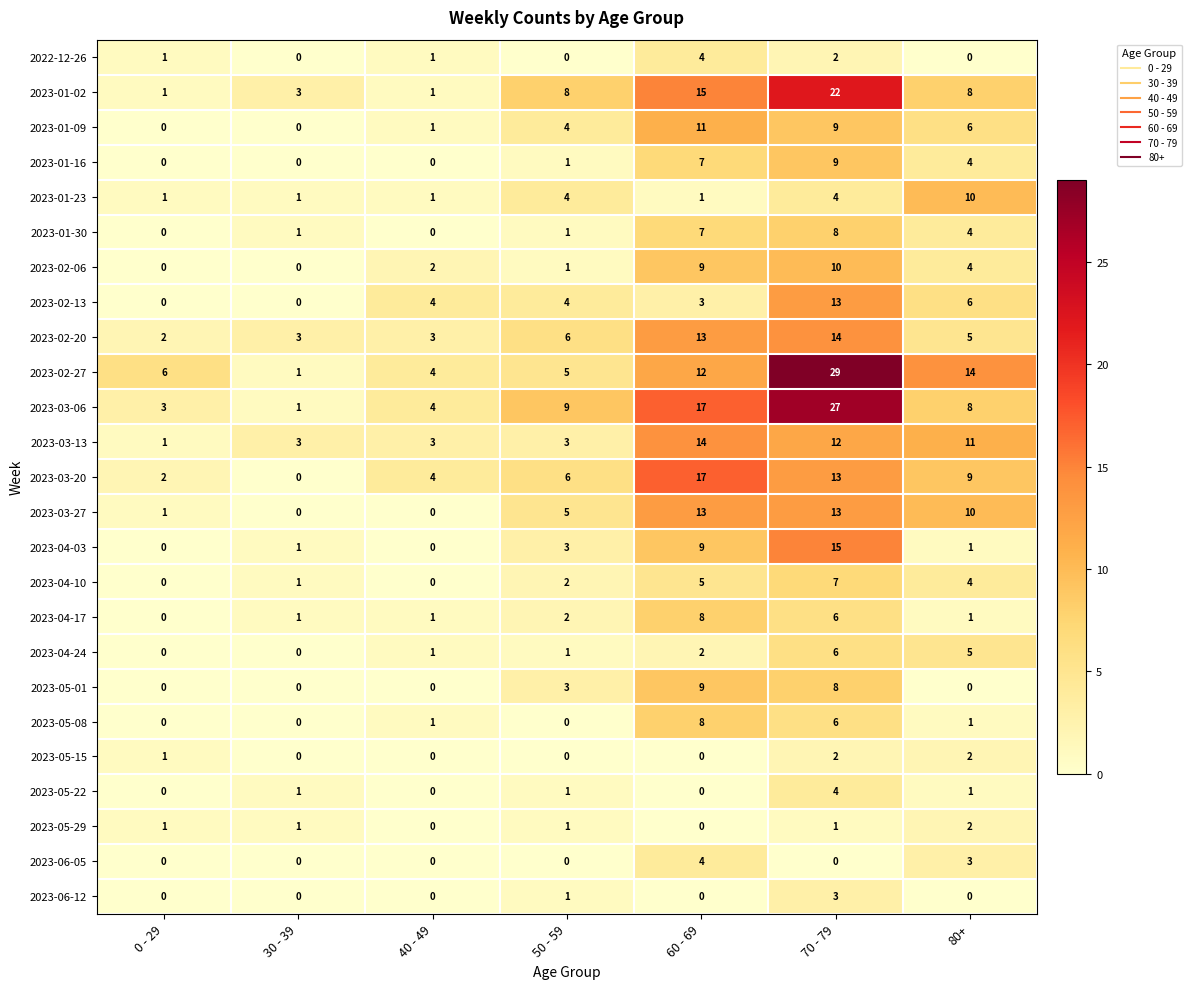

True or false: 2023-03-06 has a value of 2 at 30 - 39.

False